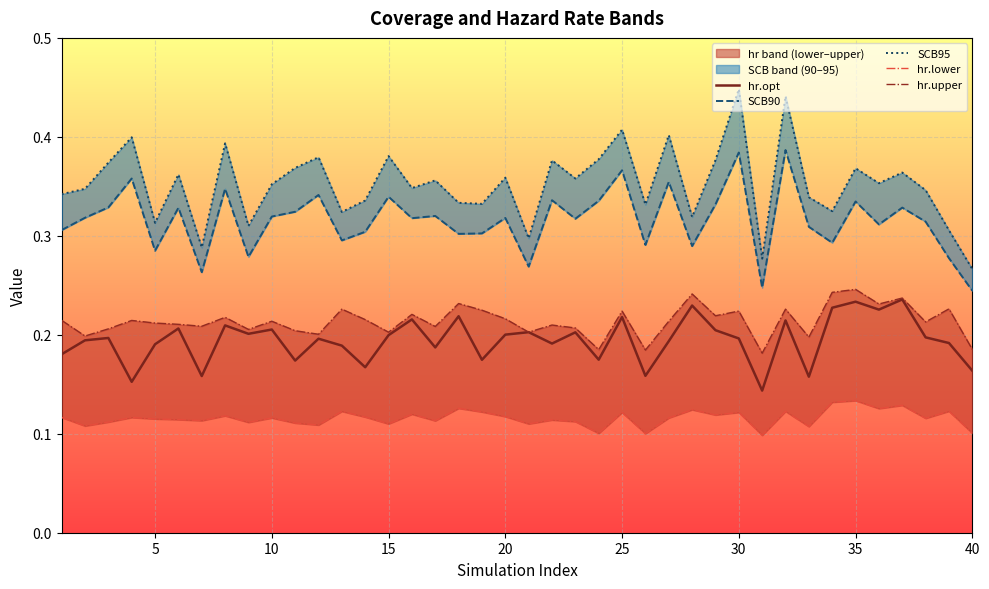

What is the sum of the SCB90 values at 35 and 5?

0.6